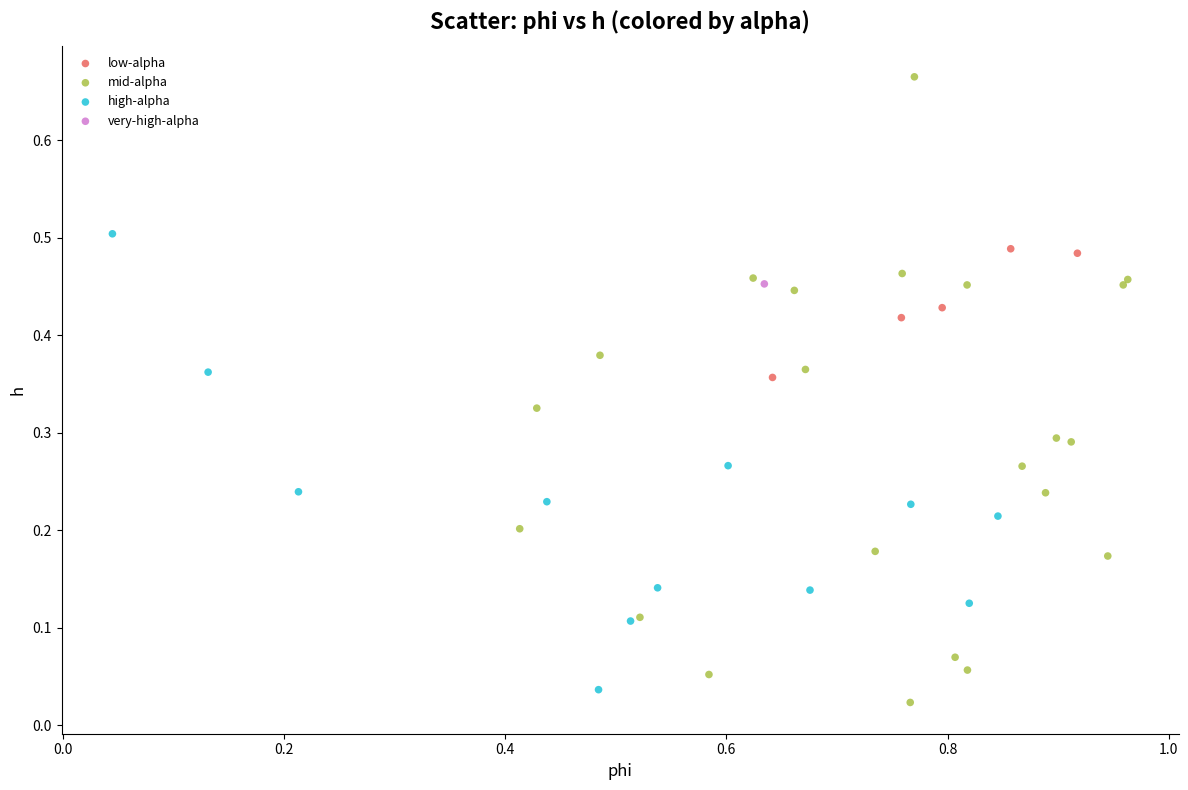

What are all the series names shown in the legend?

low-alpha, mid-alpha, high-alpha, very-high-alpha